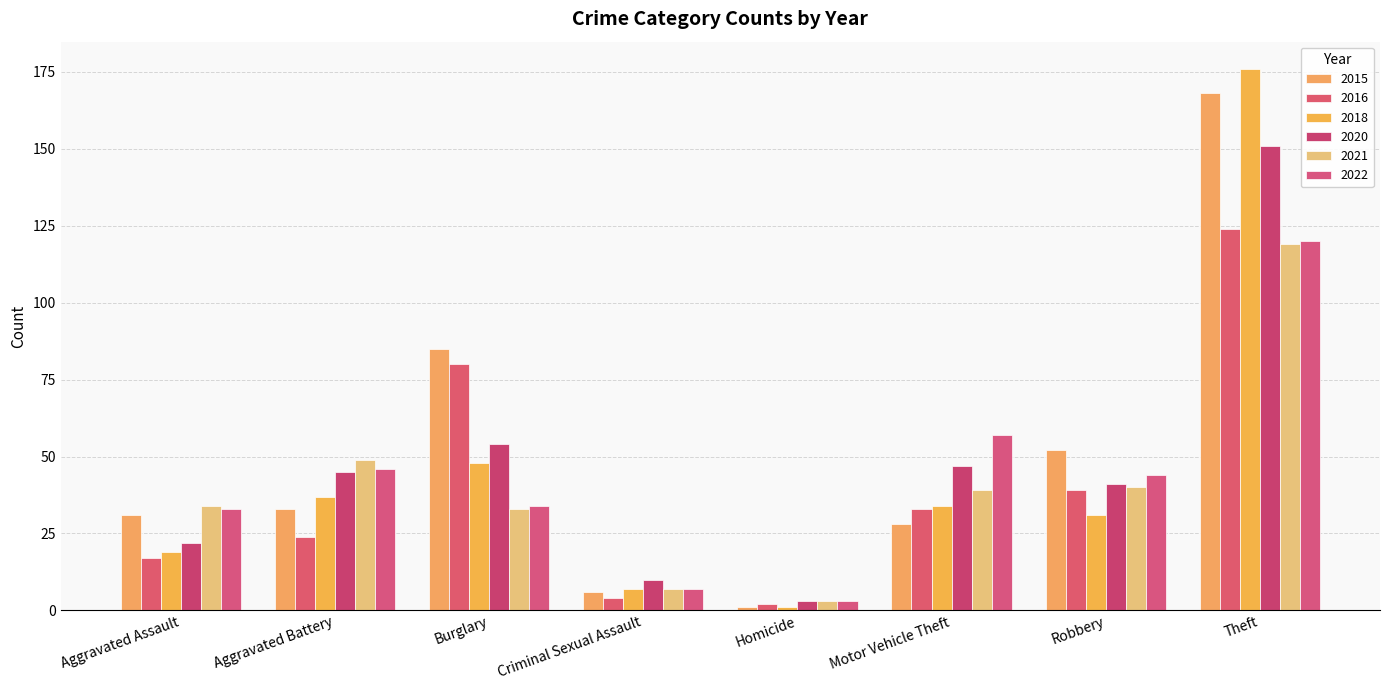

Reading left to right, what are all the values shown in this chart?

2015: Aggravated Assault=31	Aggravated Battery=33	Burglary=85	Criminal Sexual Assault=6	Homicide=1	Motor Vehicle Theft=28	Robbery=52	Theft=168
2016: Aggravated Assault=17	Aggravated Battery=24	Burglary=80	Criminal Sexual Assault=4	Homicide=2	Motor Vehicle Theft=33	Robbery=39	Theft=124
2018: Aggravated Assault=19	Aggravated Battery=37	Burglary=48	Criminal Sexual Assault=7	Homicide=1	Motor Vehicle Theft=34	Robbery=31	Theft=176
2020: Aggravated Assault=22	Aggravated Battery=45	Burglary=54	Criminal Sexual Assault=10	Homicide=3	Motor Vehicle Theft=47	Robbery=41	Theft=151
2021: Aggravated Assault=34	Aggravated Battery=49	Burglary=33	Criminal Sexual Assault=7	Homicide=3	Motor Vehicle Theft=39	Robbery=40	Theft=119
2022: Aggravated Assault=33	Aggravated Battery=46	Burglary=34	Criminal Sexual Assault=7	Homicide=3	Motor Vehicle Theft=57	Robbery=44	Theft=120